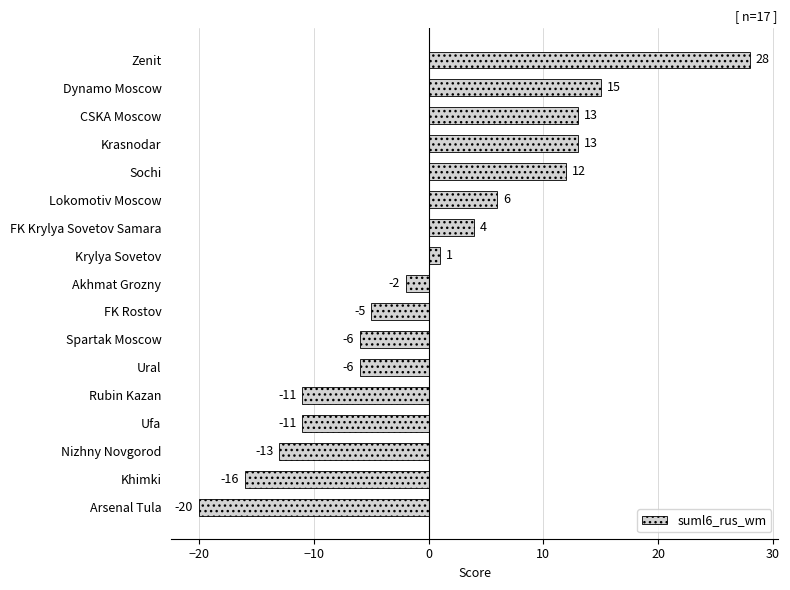

Read the value at FK Rostov.

-5